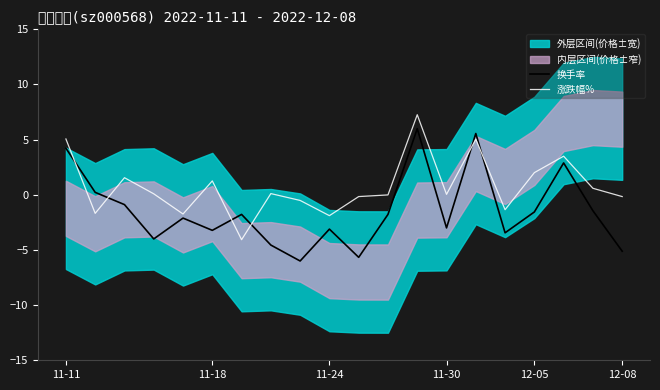

What is the sum of all 换手率 values?

-28.8